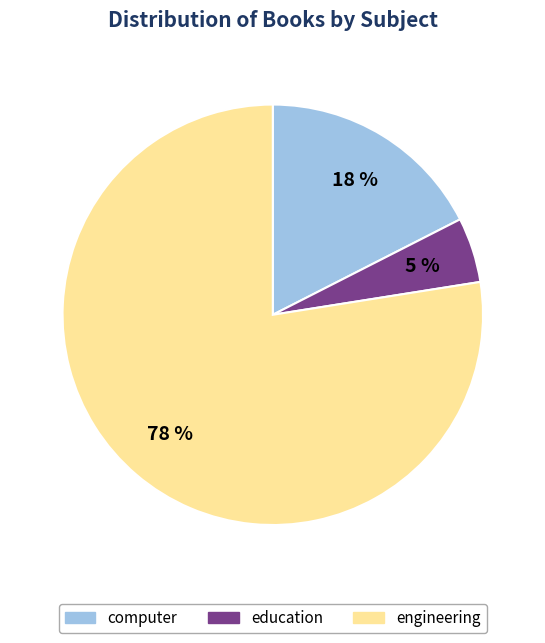

What is the smallest slice in the pie chart?

education